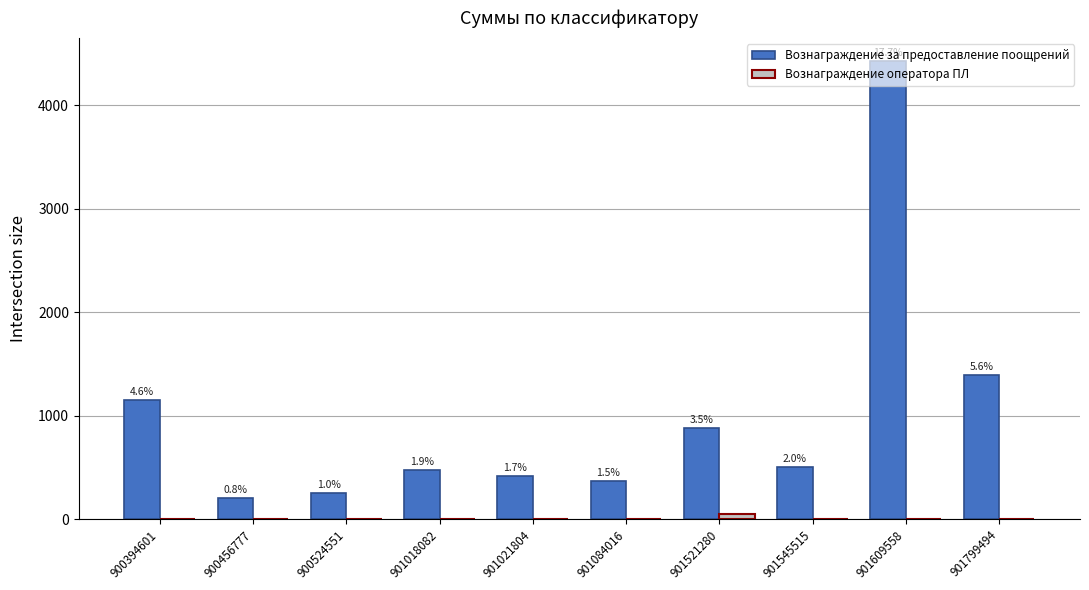

Are the bars grouped side by side (vs. stacked)?

Yes